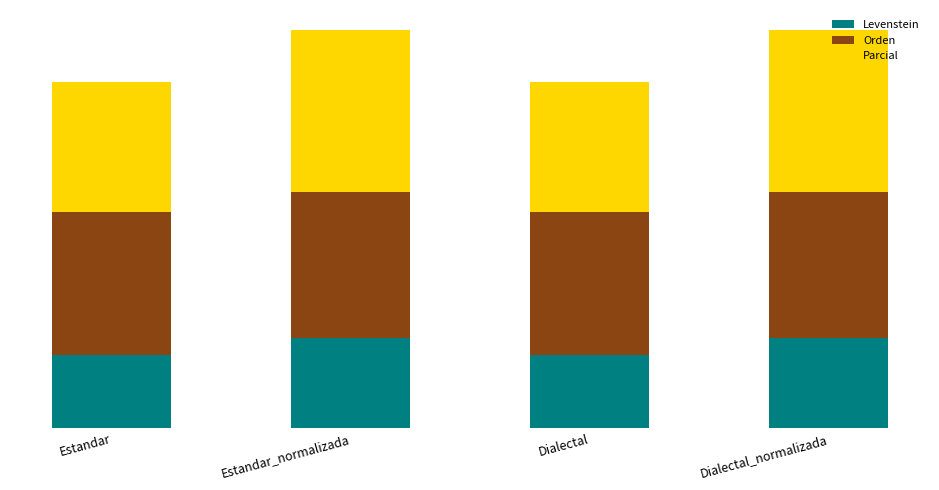

What is the difference between the maximum and minimum values in the Levenstein series?

7.2